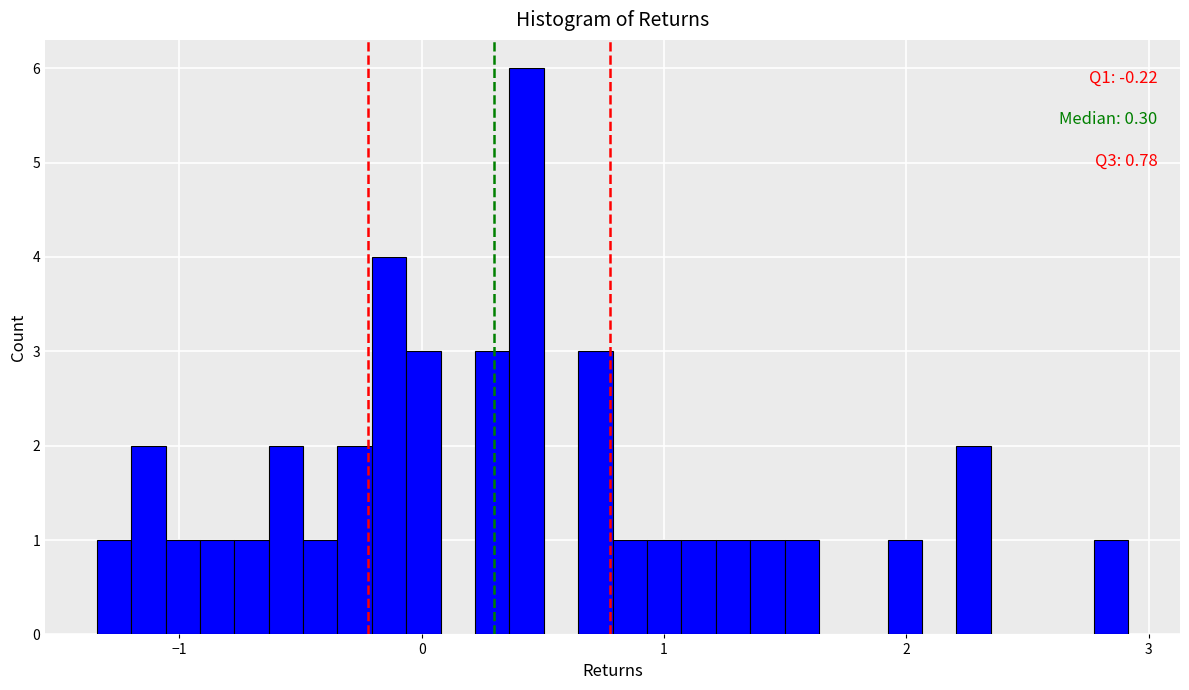

Read against the x-axis, roughly where is the centre of the tallest bar?

0.4